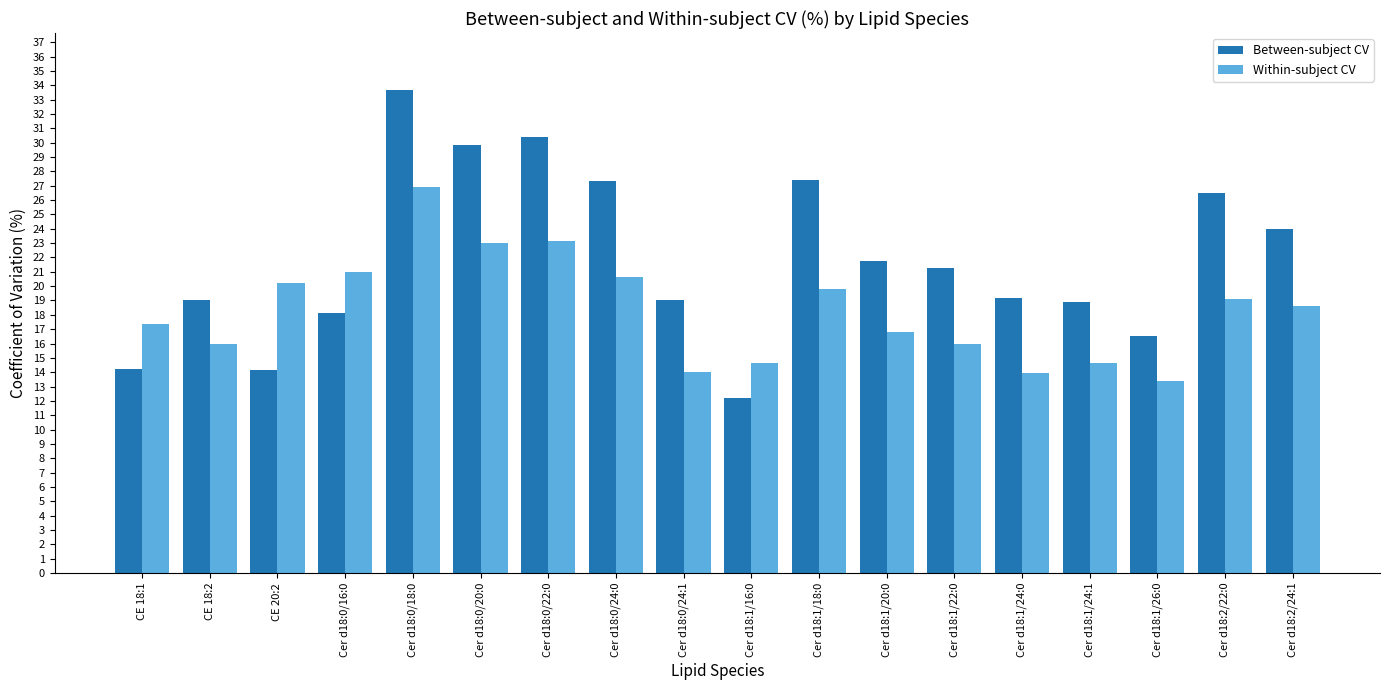

List the series in order of their peak value, lowest first.

Within-subject CV, Between-subject CV